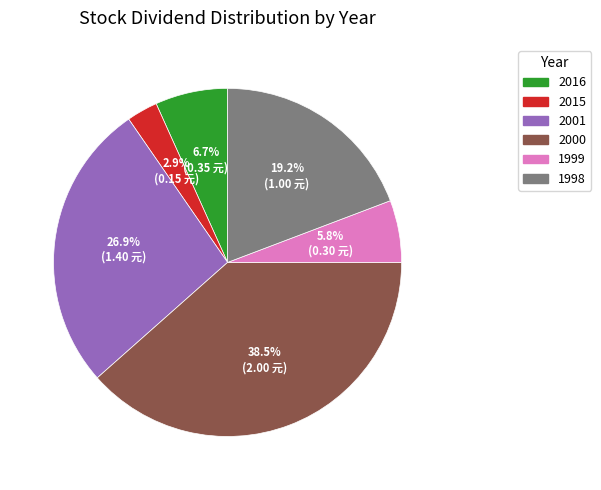

True or false: 2016 accounts for 7% of the total.

True